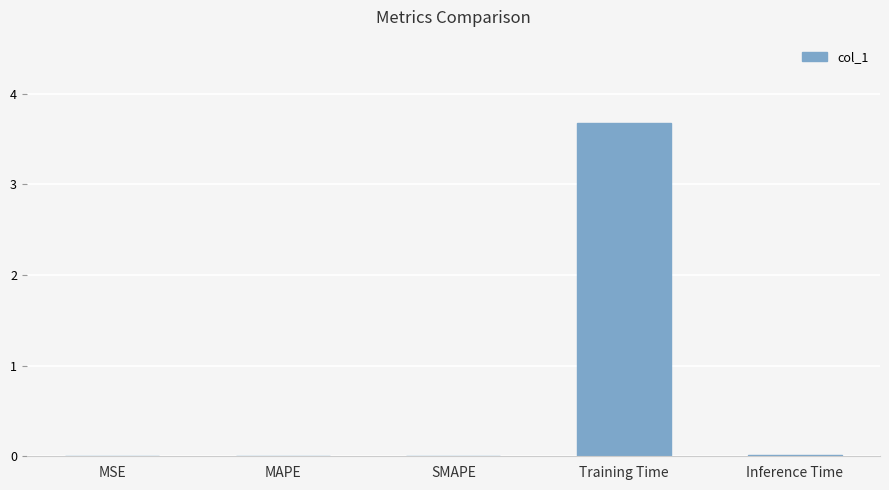

Does the chart contain stacked bars?

No